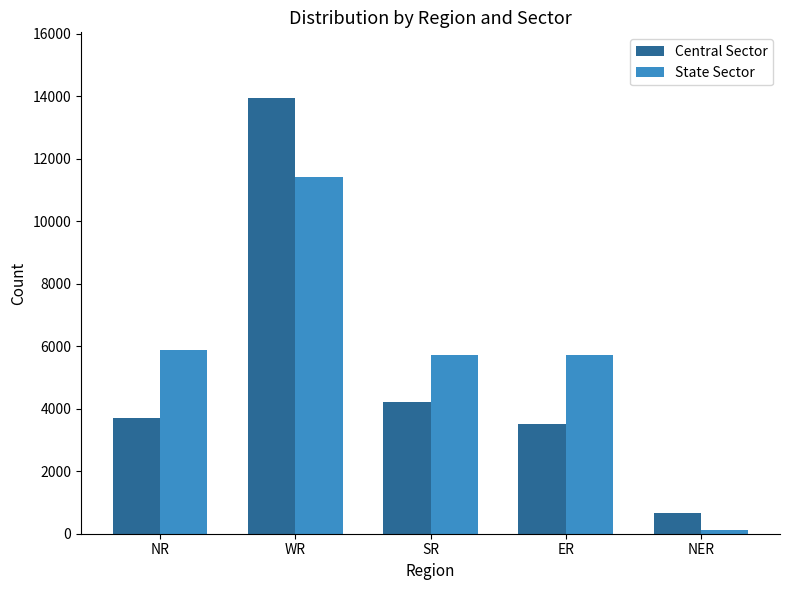

At which label is Central Sector closest to 7310?

SR